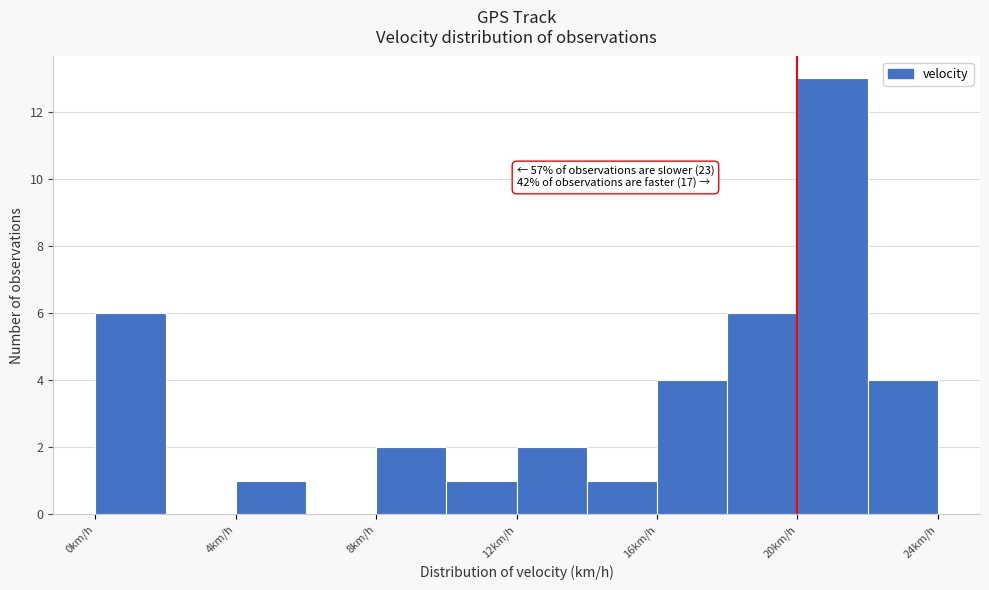

Which range on the x-axis has the tallest bar?

20 to 22